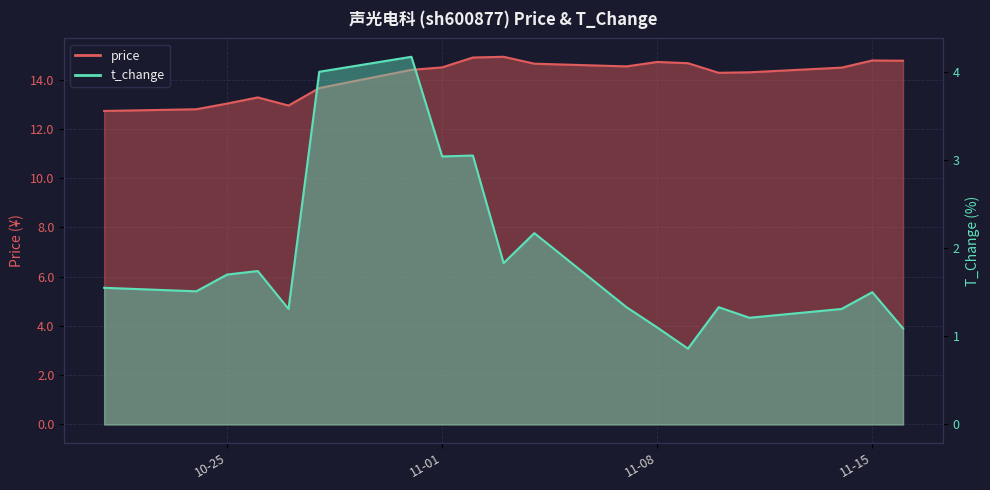

What is the difference between the second highest and second lowest values in the price series?

2.1